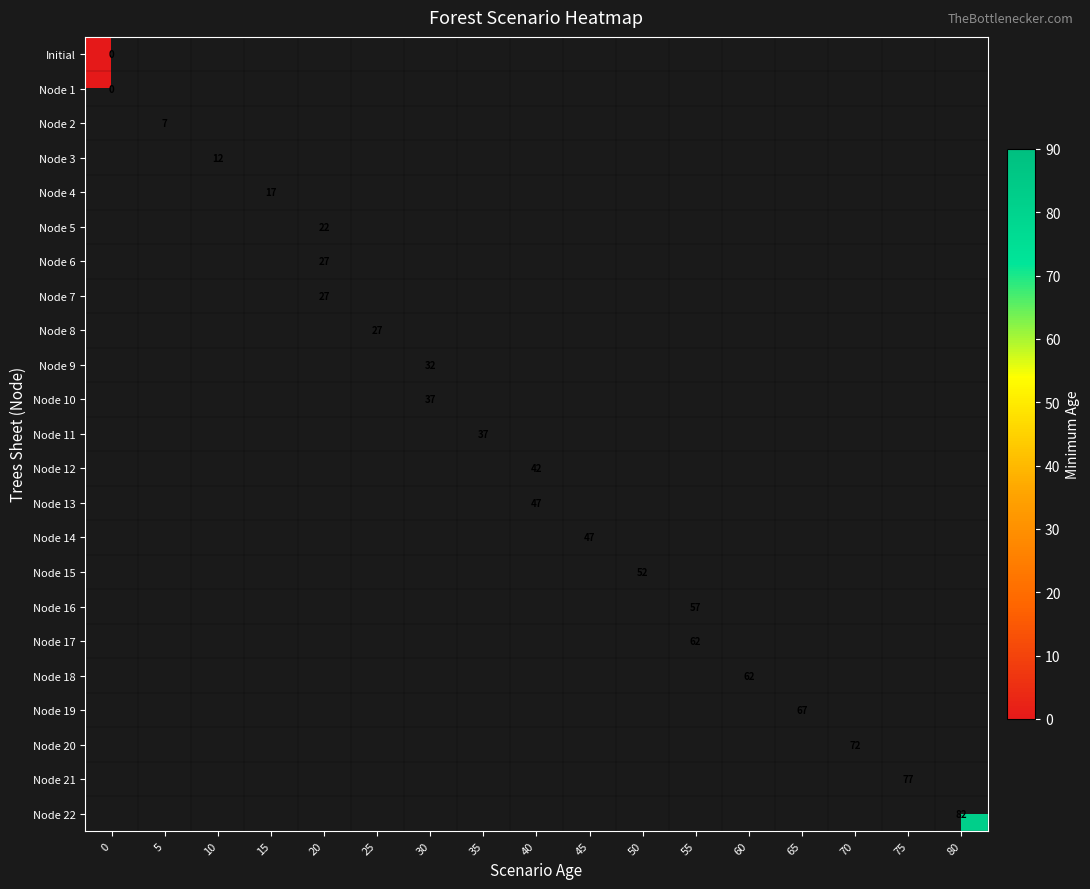

Between 45 and 70, which is larger?

70